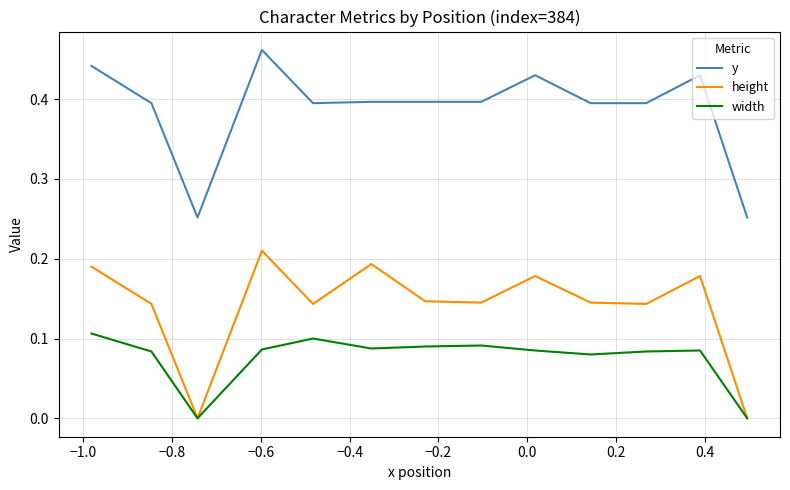

True or false: height and y intersect in this chart.

False